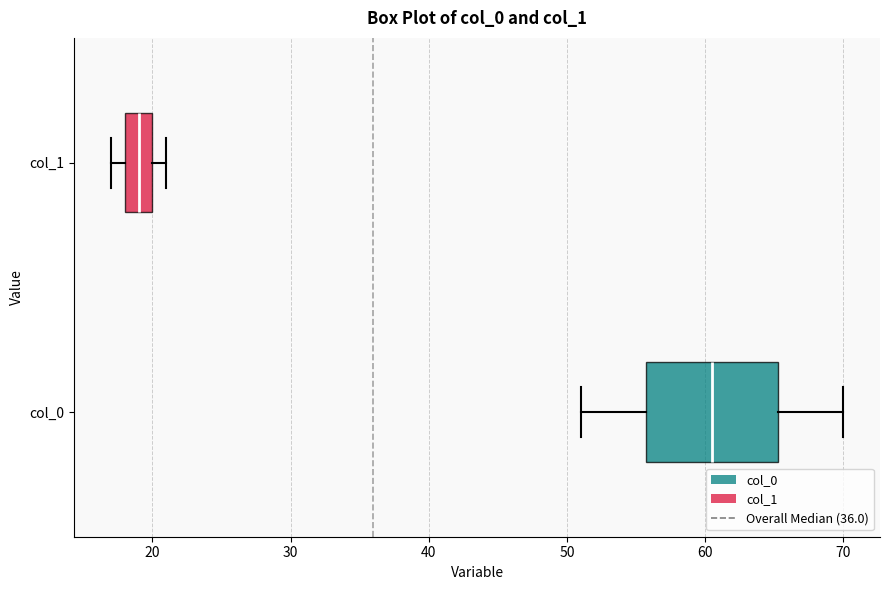

Which box's median line is the furthest to the right?

col_0